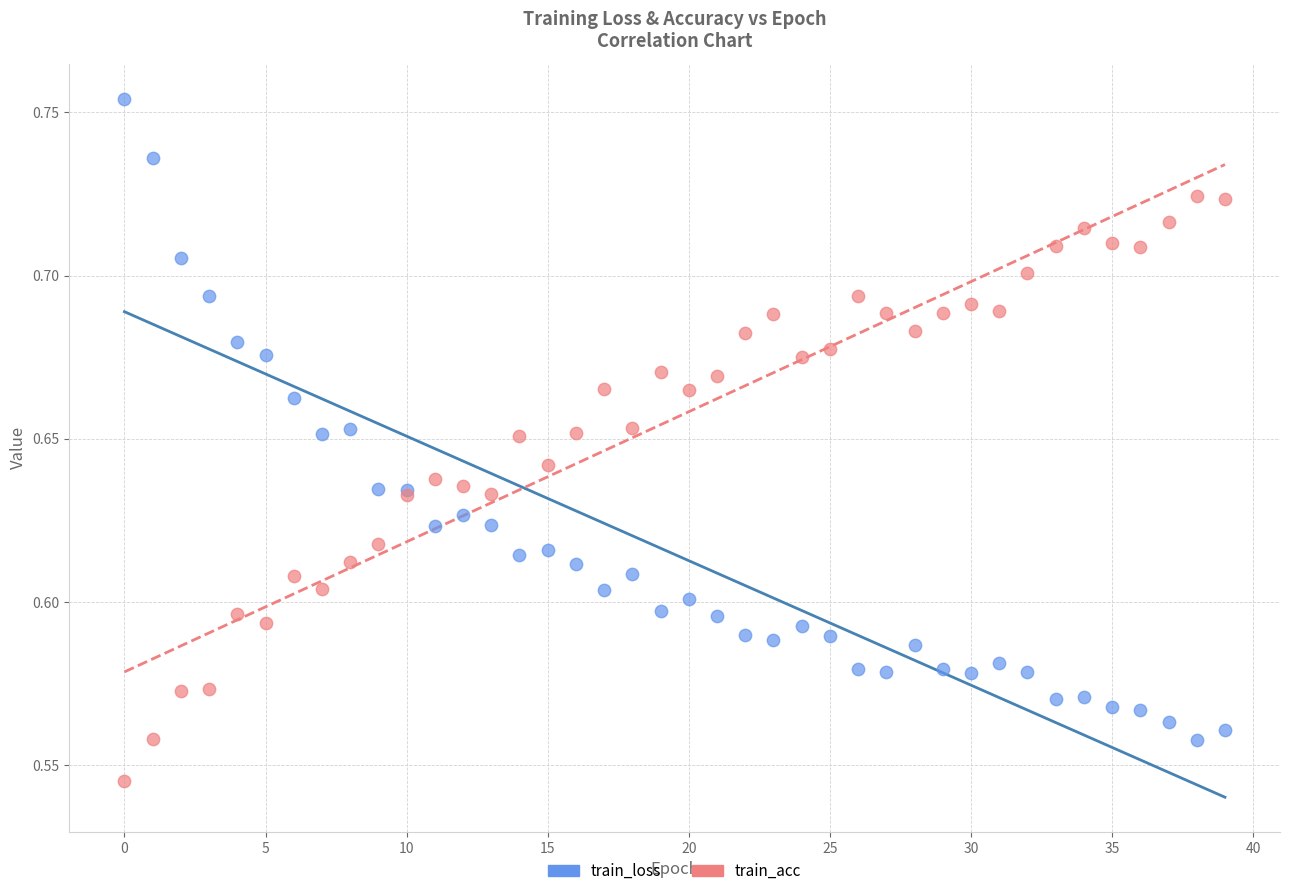

Which series reaches the maximum Y coordinate?

train_loss